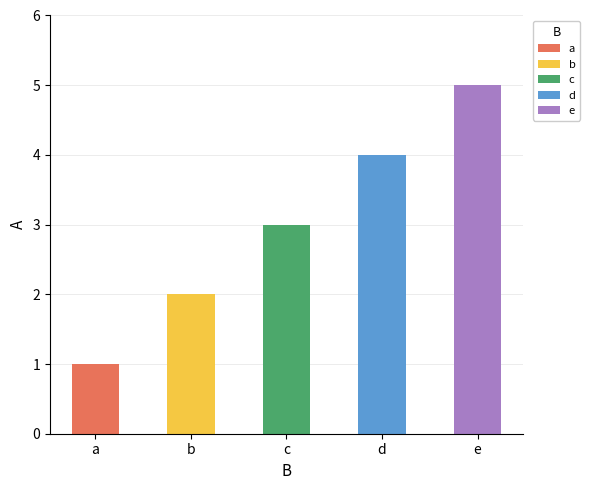

Between d and b, which is larger?

d